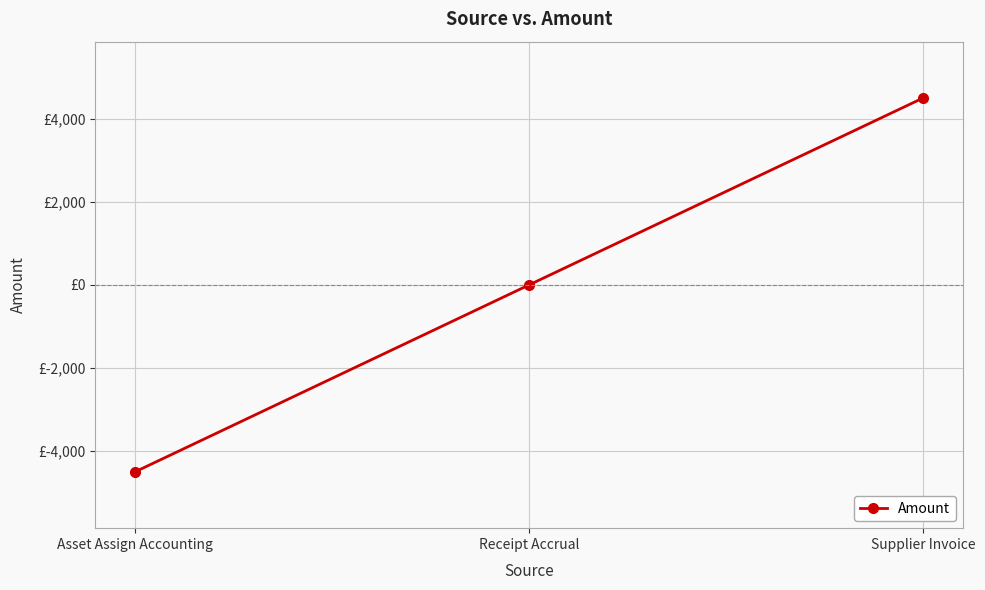

Rank the categories by value from highest to lowest.

Supplier Invoice, Receipt Accrual, Asset Assign Accounting